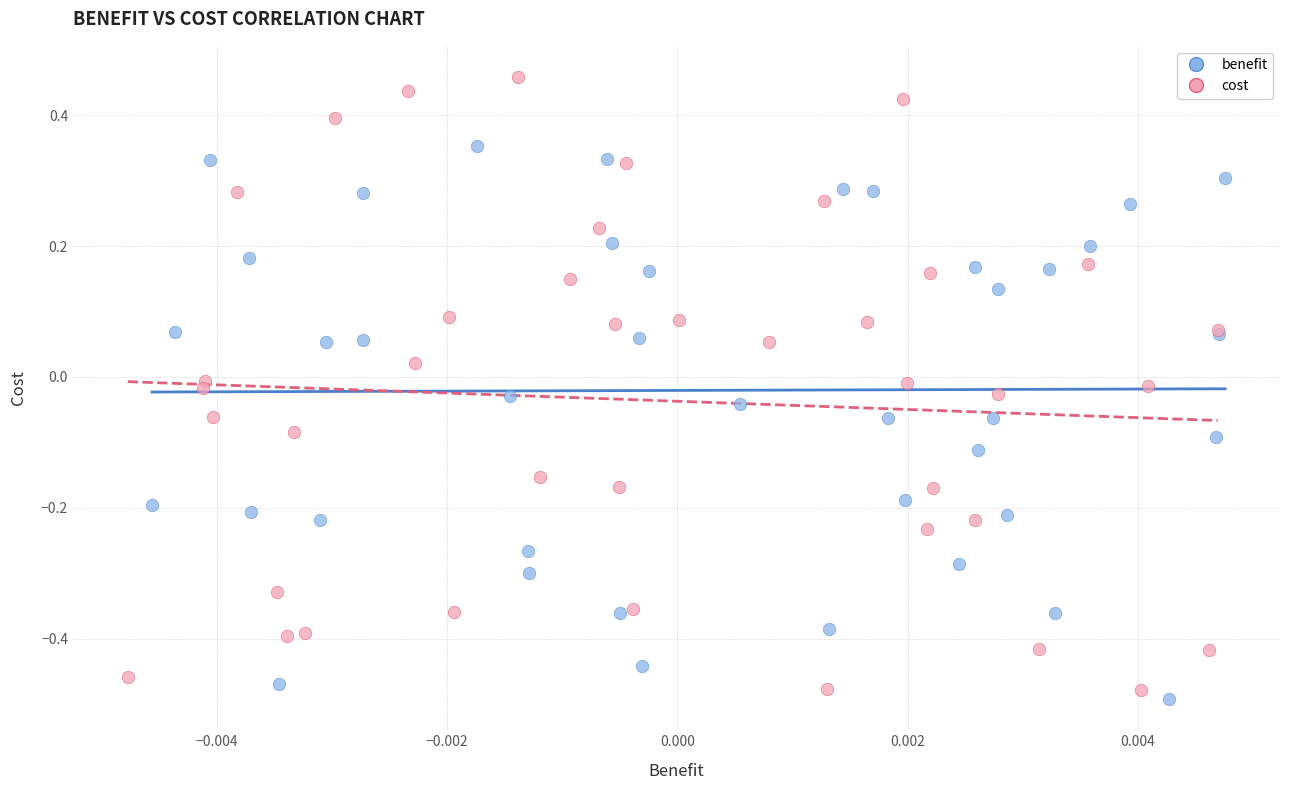

Which series reaches the maximum Y coordinate?

cost